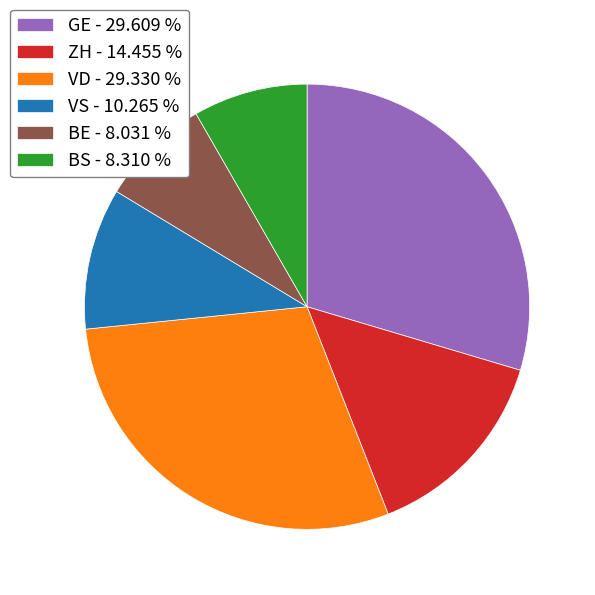

Count the number of slices in the pie.

6